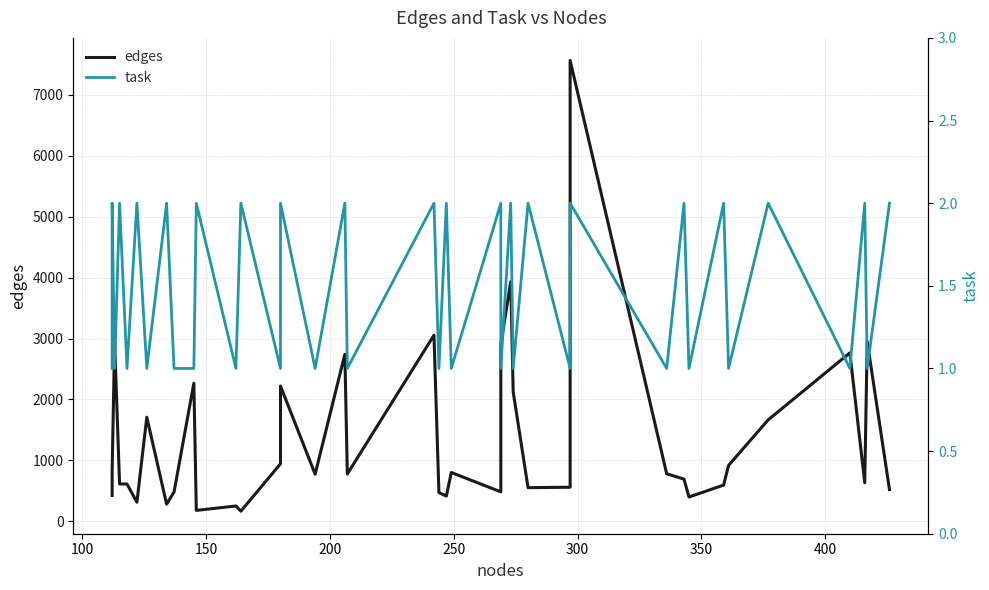

Reading right to left, what are all the values shown in this chart?

edges: 521	2953	634	2765	1665	918	595	400	693	781	7562	560	553	2124	3933	2902	484	802	415	472	3054	777	2741	774	2220	945	167	252	180	2266	481	282	1709	314	613	613	2944	830	425
task: 2	1	2	1	2	1	2	1	2	1	2	1	2	1	2	1	2	1	2	1	2	1	2	1	2	1	2	1	2	1	1	2	1	2	1	2	1	2	1